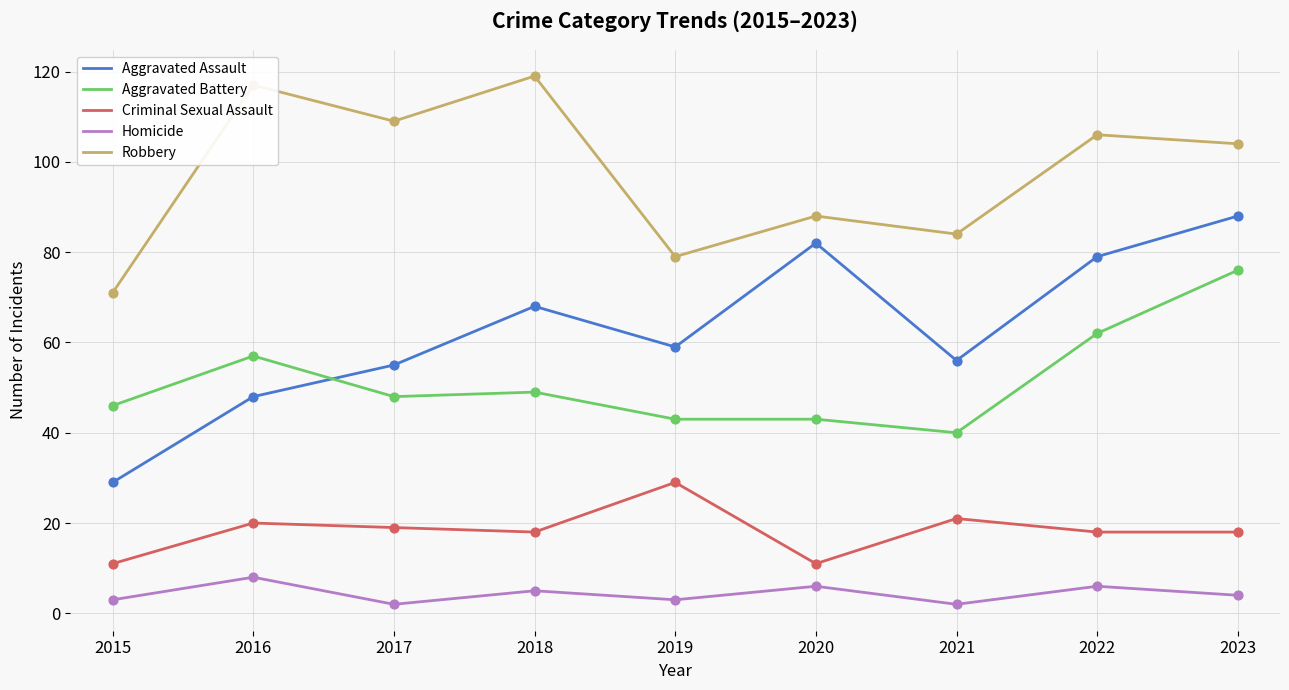

Which series has the largest total across all categories?

Robbery